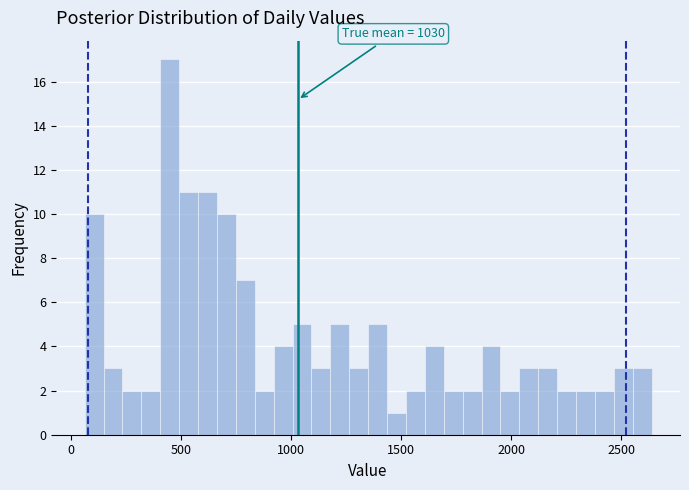

Around what value on the x-axis is the tallest bar? Give the approximate position of its centre, as read against the axis.

450